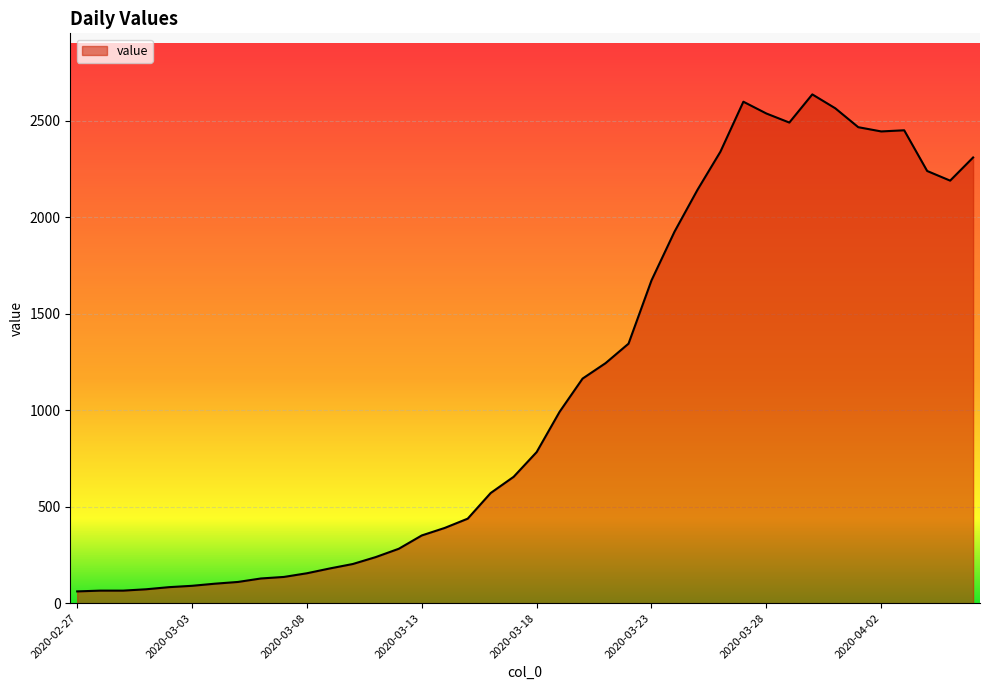

What is the difference between the maximum and minimum values?

2576